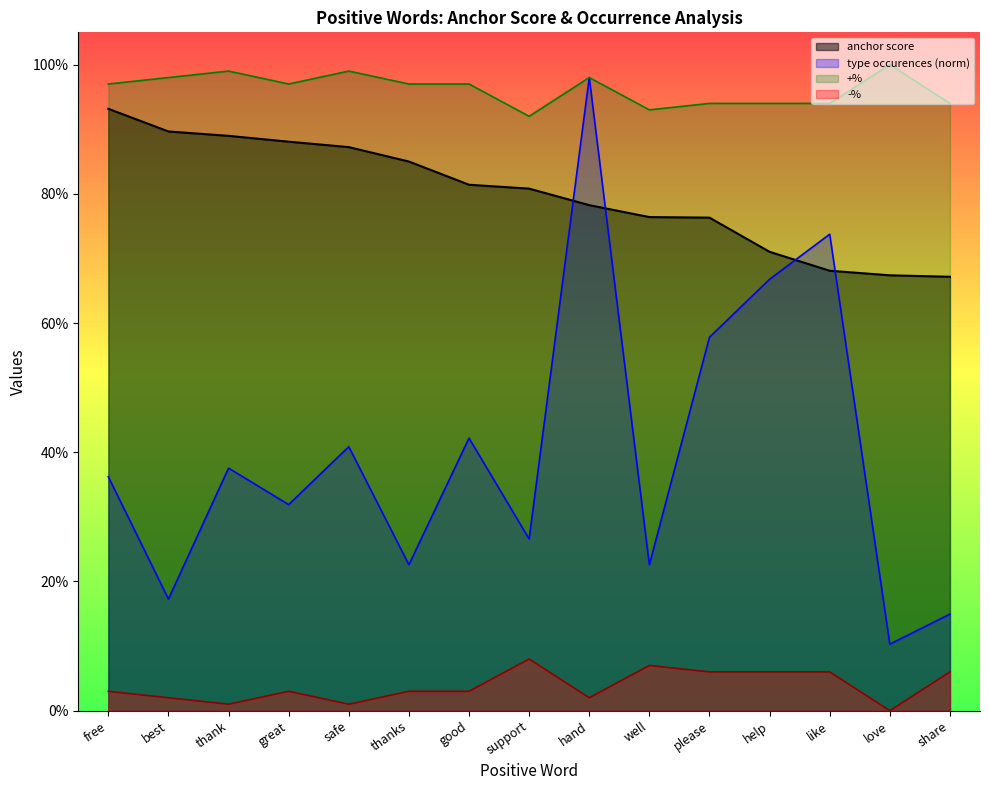

What is the average value of the anchor score series?

0.8